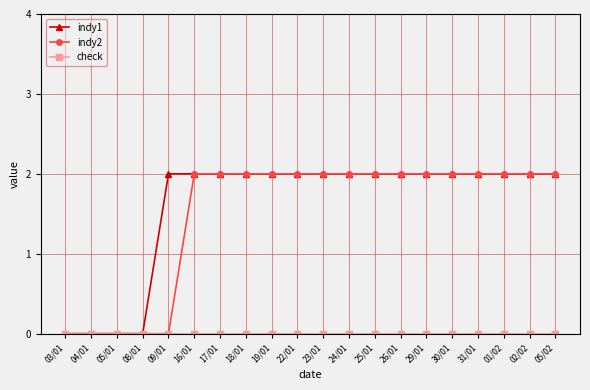

At how many categories does at least one series exceed 1?

16